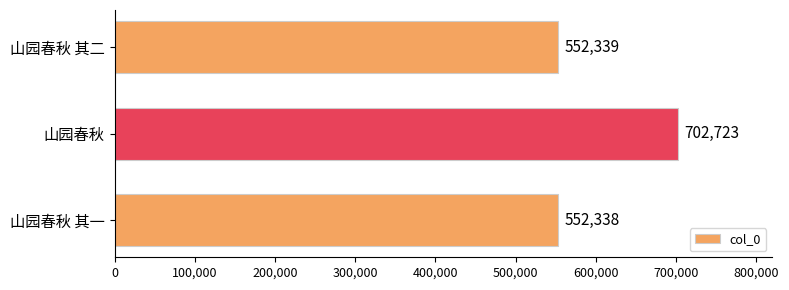

What is the change in value from 山园春秋 to 山园春秋 其二?

-150384